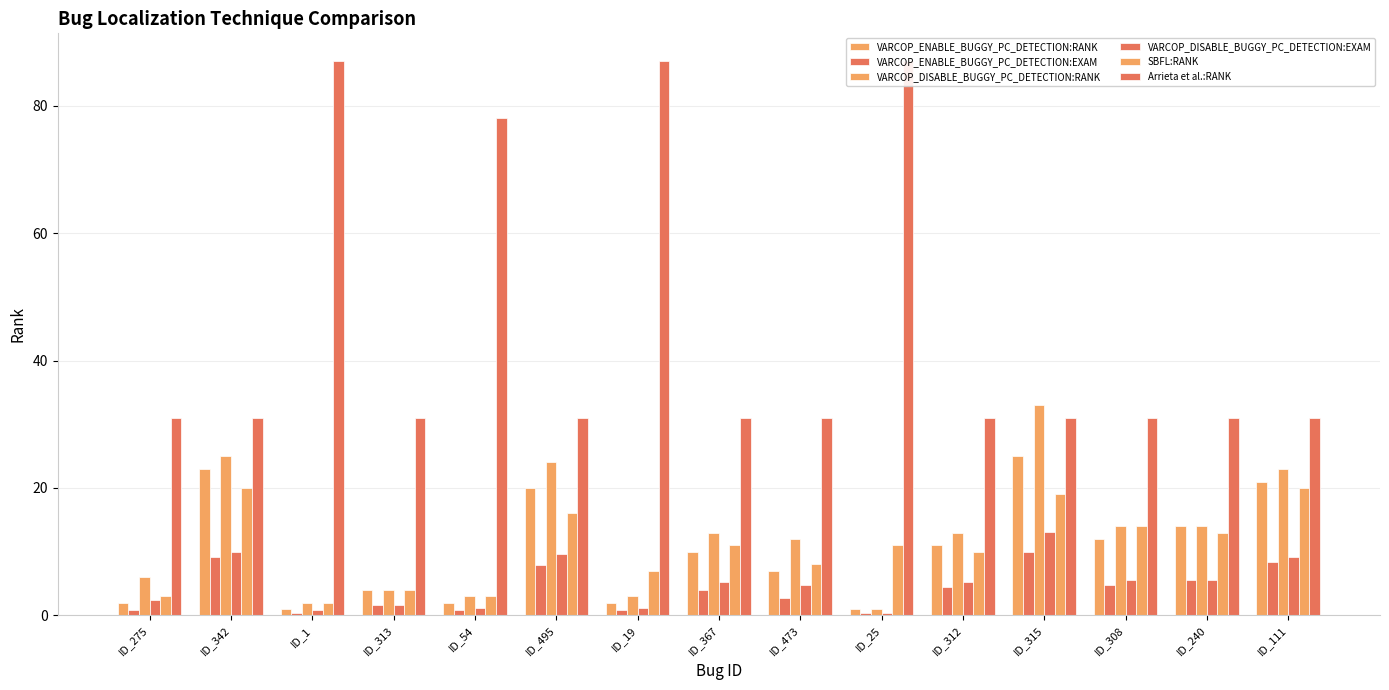

Reading right to left, what are all the values shown in this chart?

VARCOP_ENABLE_BUGGY_PC_DETECTION:RANK: ID_111=21.0	ID_240=14.0	ID_308=12.0	ID_315=25.0	ID_312=11.0	ID_25=1.0	ID_473=7.0	ID_367=10.0	ID_19=2.0	ID_495=20.0	ID_54=2.0	ID_313=4.0	ID_1=1.0	ID_342=23.0	ID_275=2.0
VARCOP_ENABLE_BUGGY_PC_DETECTION:EXAM: ID_111=8.4	ID_240=5.6	ID_308=4.8	ID_315=10.0	ID_312=4.4	ID_25=0.4	ID_473=2.8	ID_367=4.0	ID_19=0.8	ID_495=8.0	ID_54=0.8	ID_313=1.6	ID_1=0.4	ID_342=9.2	ID_275=0.8
VARCOP_DISABLE_BUGGY_PC_DETECTION:RANK: ID_111=23.0	ID_240=14.0	ID_308=14.0	ID_315=33.0	ID_312=13.0	ID_25=1.0	ID_473=12.0	ID_367=13.0	ID_19=3.0	ID_495=24.0	ID_54=3.0	ID_313=4.0	ID_1=2.0	ID_342=25.0	ID_275=6.0
VARCOP_DISABLE_BUGGY_PC_DETECTION:EXAM: ID_111=9.2	ID_240=5.6	ID_308=5.6	ID_315=13.1	ID_312=5.2	ID_25=0.4	ID_473=4.8	ID_367=5.2	ID_19=1.2	ID_495=9.6	ID_54=1.2	ID_313=1.6	ID_1=0.8	ID_342=10.0	ID_275=2.4
SBFL:RANK: ID_111=20.0	ID_240=13.0	ID_308=14.0	ID_315=19.0	ID_312=10.0	ID_25=11.0	ID_473=8.0	ID_367=11.0	ID_19=7.0	ID_495=16.0	ID_54=3.0	ID_313=4.0	ID_1=2.0	ID_342=20.0	ID_275=3.0
Arrieta et al.:RANK: ID_111=31.0	ID_240=31.0	ID_308=31.0	ID_315=31.0	ID_312=31.0	ID_25=87.0	ID_473=31.0	ID_367=31.0	ID_19=87.0	ID_495=31.0	ID_54=78.0	ID_313=31.0	ID_1=87.0	ID_342=31.0	ID_275=31.0